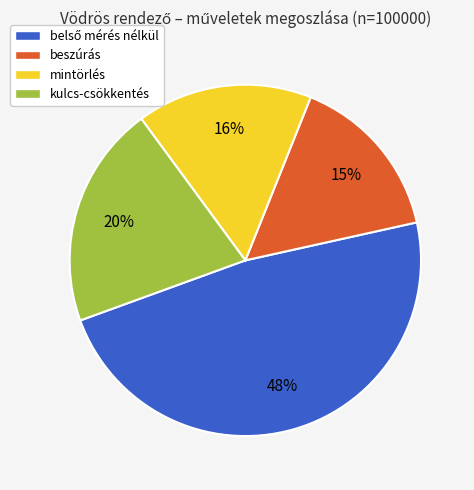

What is the smallest slice in the pie chart?

beszúrás